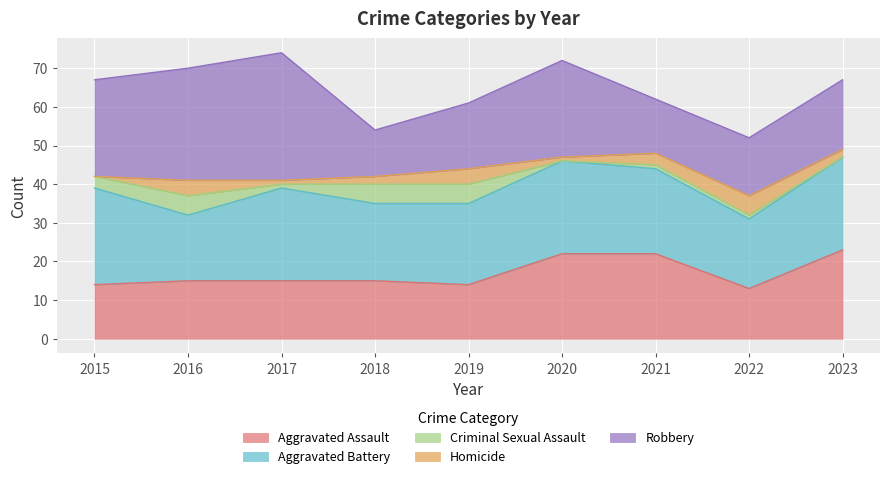

What are all the series names shown in the legend?

Aggravated Assault, Aggravated Battery, Criminal Sexual Assault, Homicide, Robbery